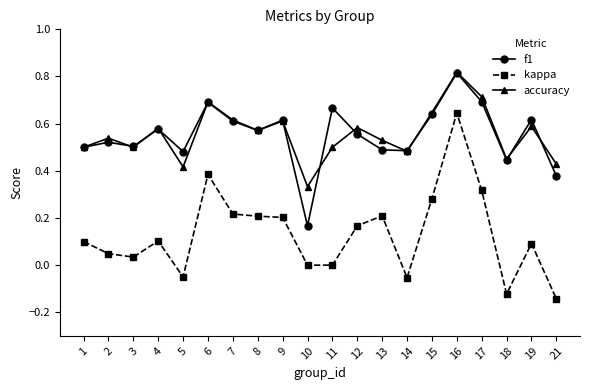

How many lines are shown in the chart?

3